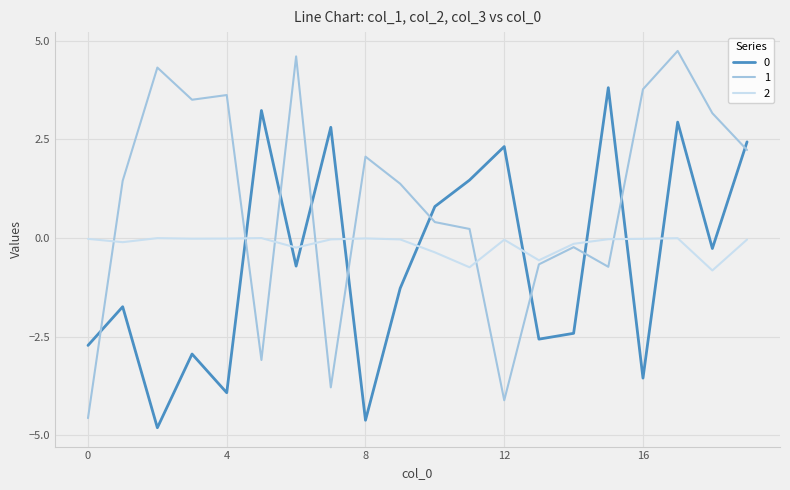

What is the highest value of the 0 series?

3.8